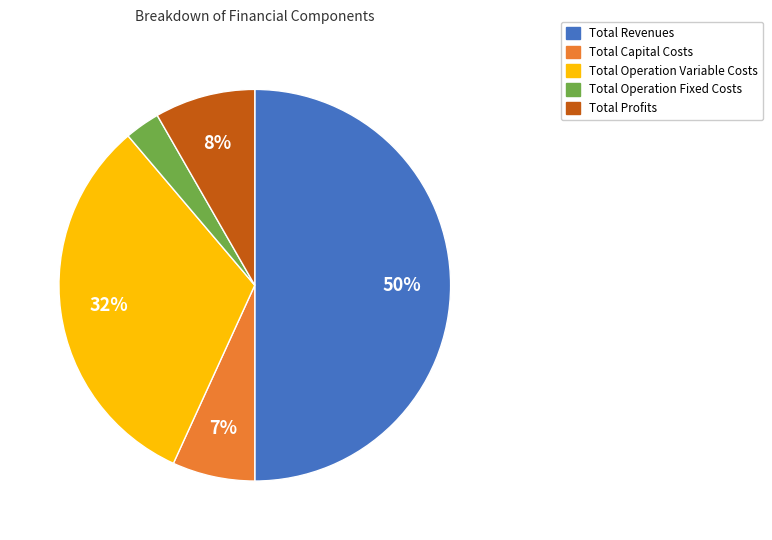

Which has a higher value, Total Profits or Total Revenues?

Total Revenues